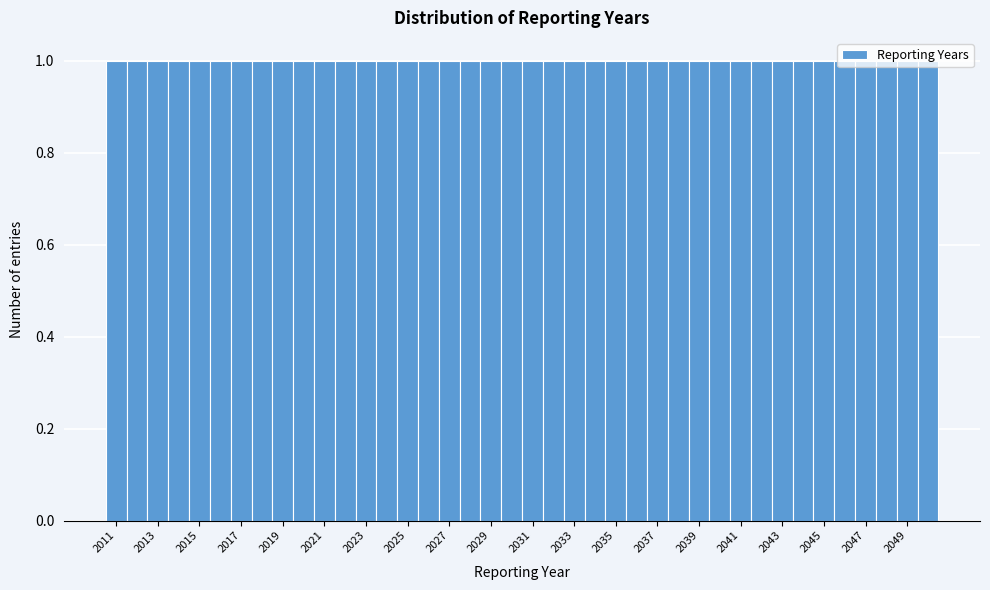

Reading left to right, transcribe this chart: for each bar, give the range it covers on the x-axis and its height. Neither the bar edges nor the heights are printed on the chart, so give them approximately, as read against the axes.

2010.5 to 2011.5: 1
2011.5 to 2012.5: 1
2012.5 to 2013.5: 1
2013.5 to 2014.5: 1
2014.5 to 2015.5: 1
2015.5 to 2016.5: 1
2016.5 to 2017.5: 1
2017.5 to 2018.5: 1
2018.5 to 2019.5: 1
2019.5 to 2020.5: 1
2020.5 to 2021.5: 1
2021.5 to 2022.5: 1
2022.5 to 2023.5: 1
2023.5 to 2024.5: 1
2024.5 to 2025.5: 1
2025.5 to 2026.5: 1
2026.5 to 2027.5: 1
2027.5 to 2028.5: 1
2028.5 to 2029.5: 1
2029.5 to 2030.5: 1
2030.5 to 2031.5: 1
2031.5 to 2032.5: 1
2032.5 to 2033.5: 1
2033.5 to 2034.5: 1
2034.5 to 2035.5: 1
2035.5 to 2036.5: 1
2036.5 to 2037.5: 1
2037.5 to 2038.5: 1
2038.5 to 2039.5: 1
2039.5 to 2040.5: 1
2040.5 to 2041.5: 1
2041.5 to 2042.5: 1
2042.5 to 2043.5: 1
2043.5 to 2044.5: 1
2044.5 to 2045.5: 1
2045.5 to 2046.5: 1
2046.5 to 2047.5: 1
2047.5 to 2048.5: 1
2048.5 to 2049.5: 1
2049.5 to 2050.5: 1